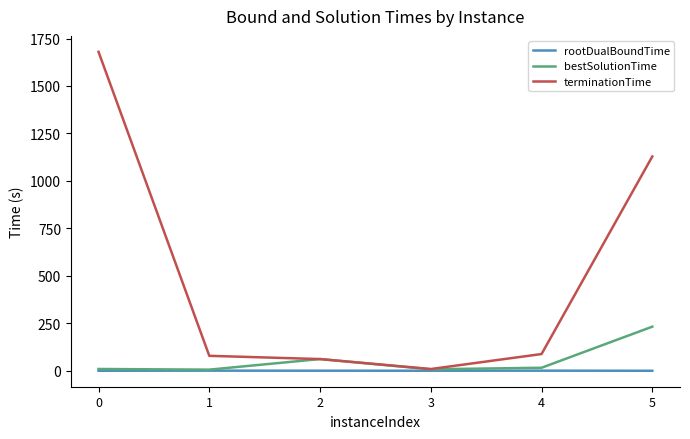

What is the difference between the terminationTime values at 1 and 5?

1049.6